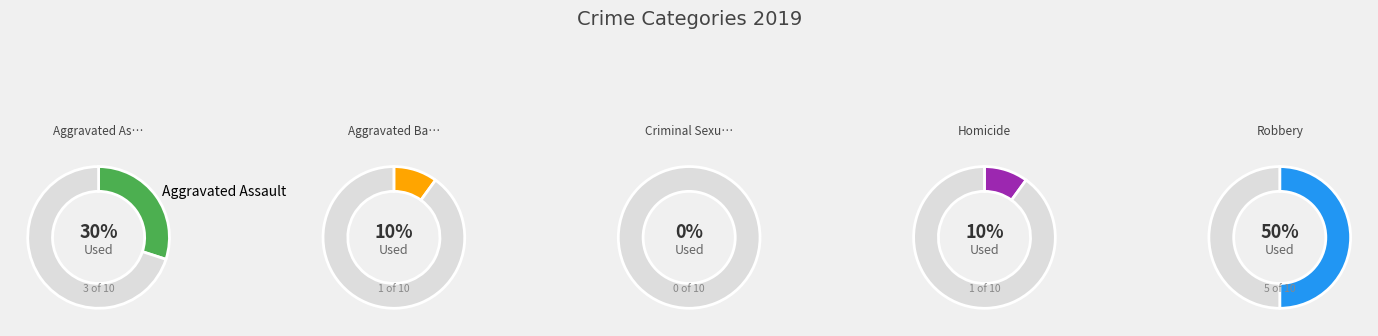

How many segments does this pie chart have?

5